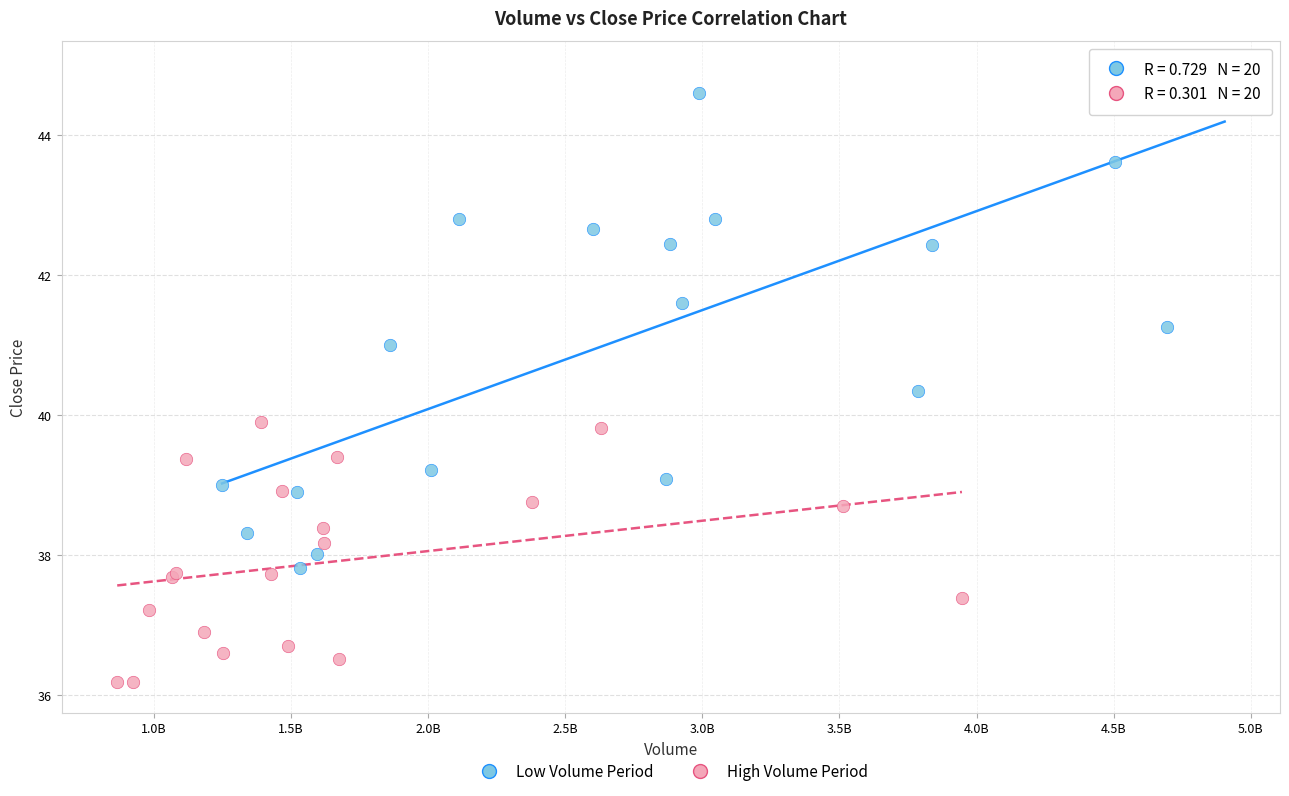

Which series contains the highest Y value?

Low Volume Period